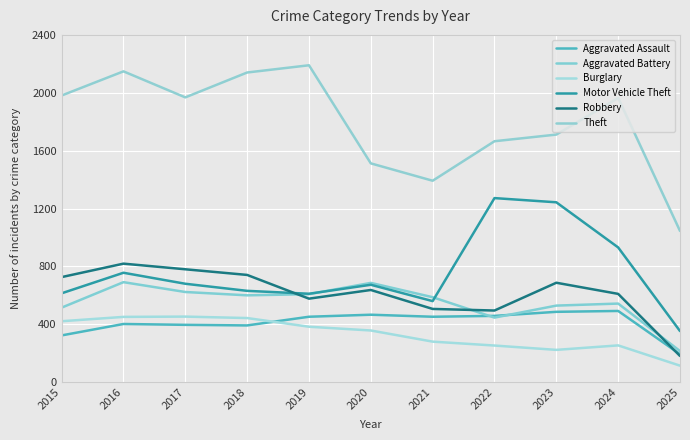

Does the chart display data point markers on the line(s)?

No